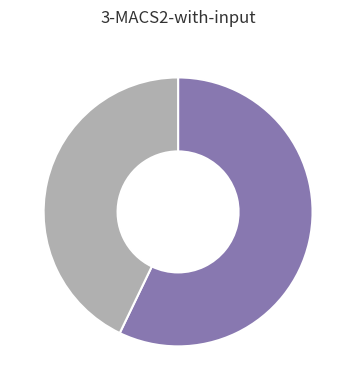

Count the number of slices in the pie.

2